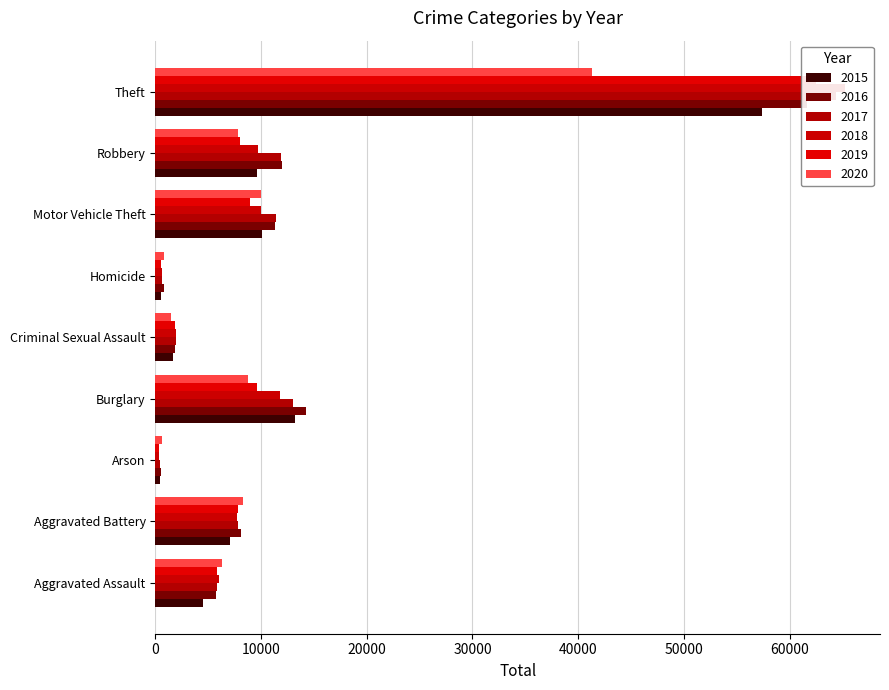

Which series changed the most between Arson and Criminal Sexual Assault?

2018